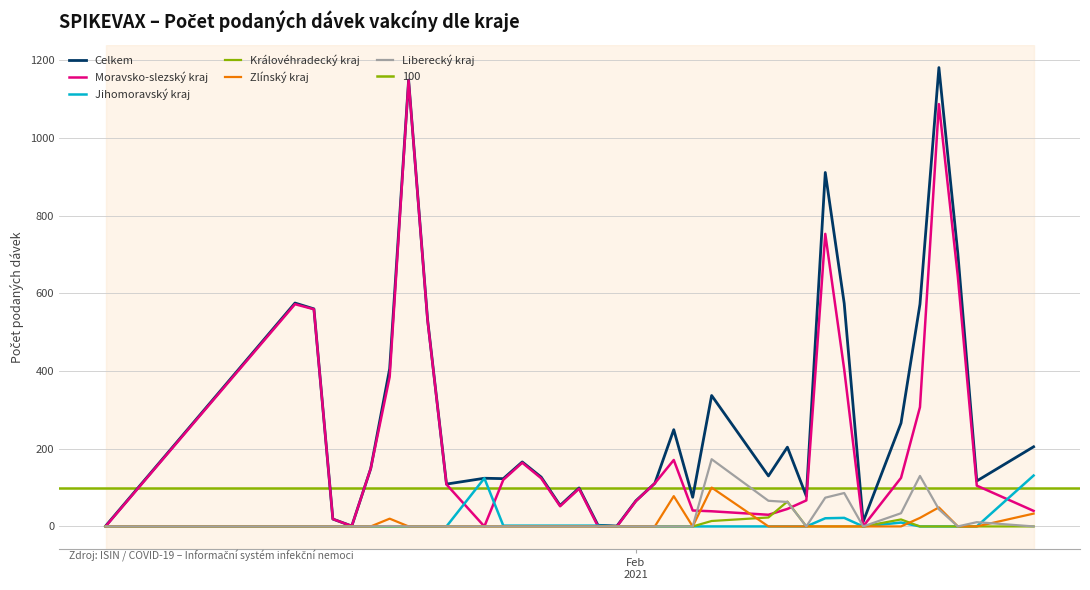

What is the average value of the Zlínský kraj series?

9